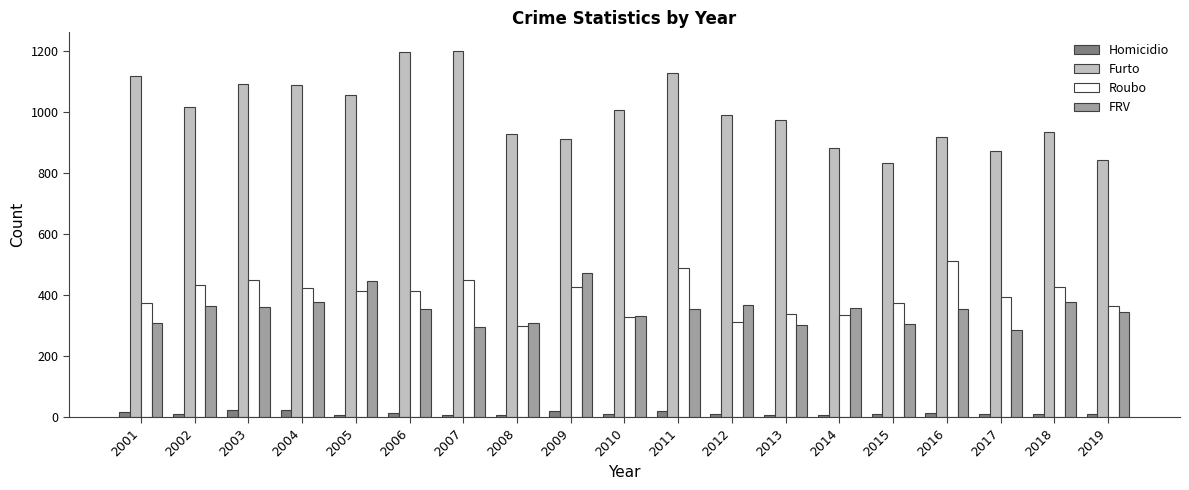

Which category has the lowest value in the Roubo series?

2008